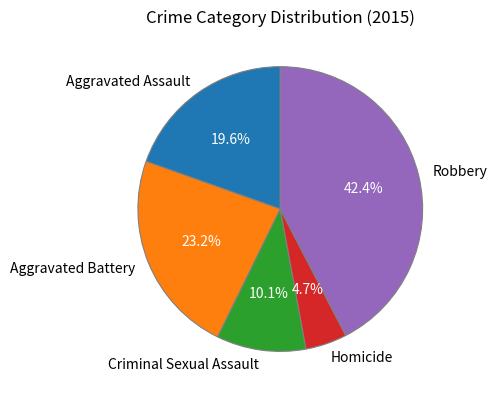

Is it true that Criminal Sexual Assault is 10% of the pie?

True